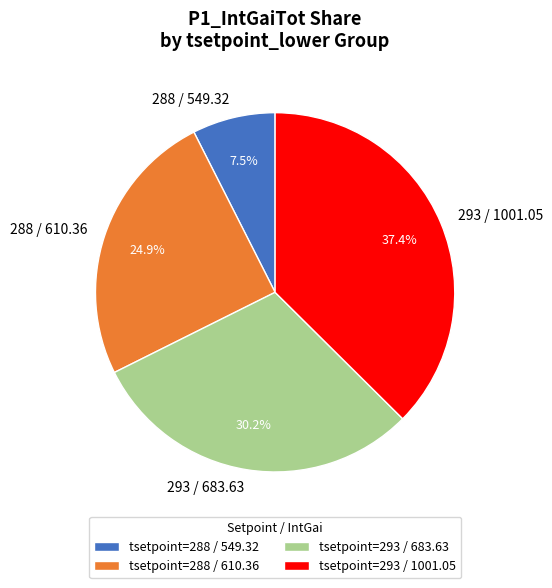

To the nearest percent, what is the average slice percentage?

25%